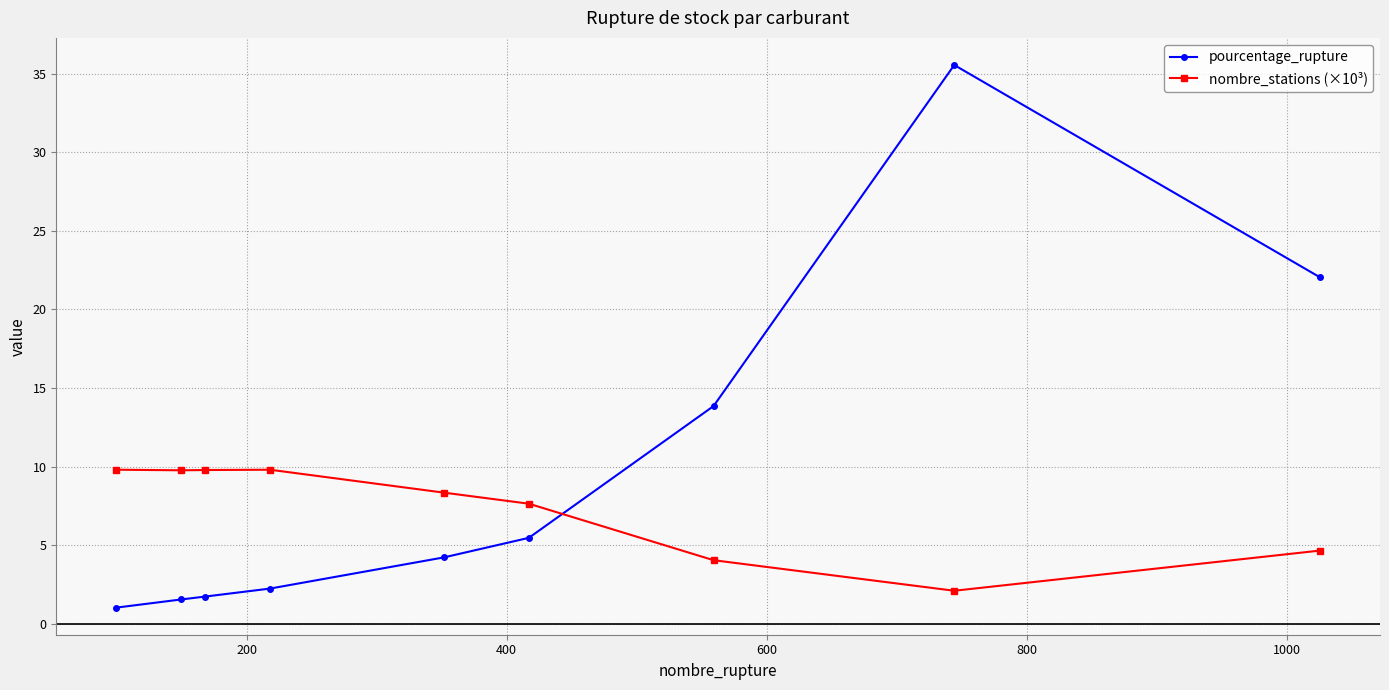

Rank the series by their maximum value, from lowest to highest.

nombre_stations (×10³), pourcentage_rupture